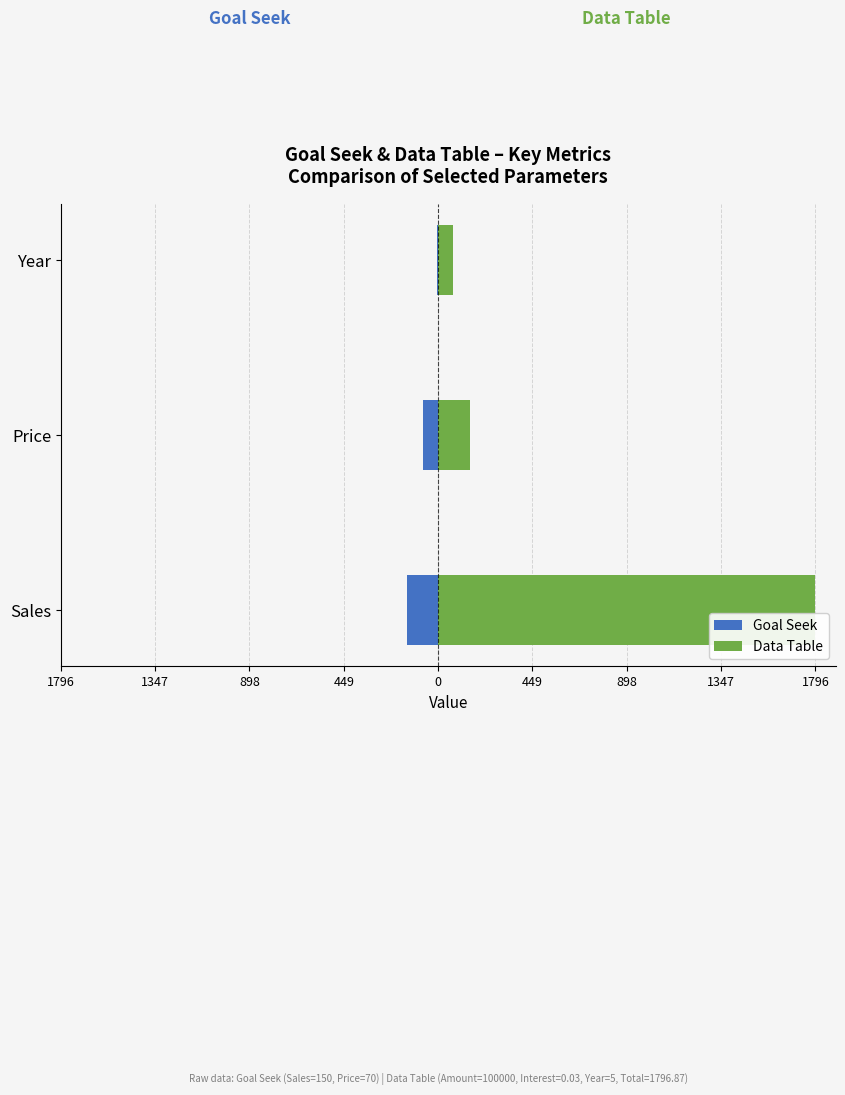

What are all the series names shown in the legend?

Goal Seek, Data Table